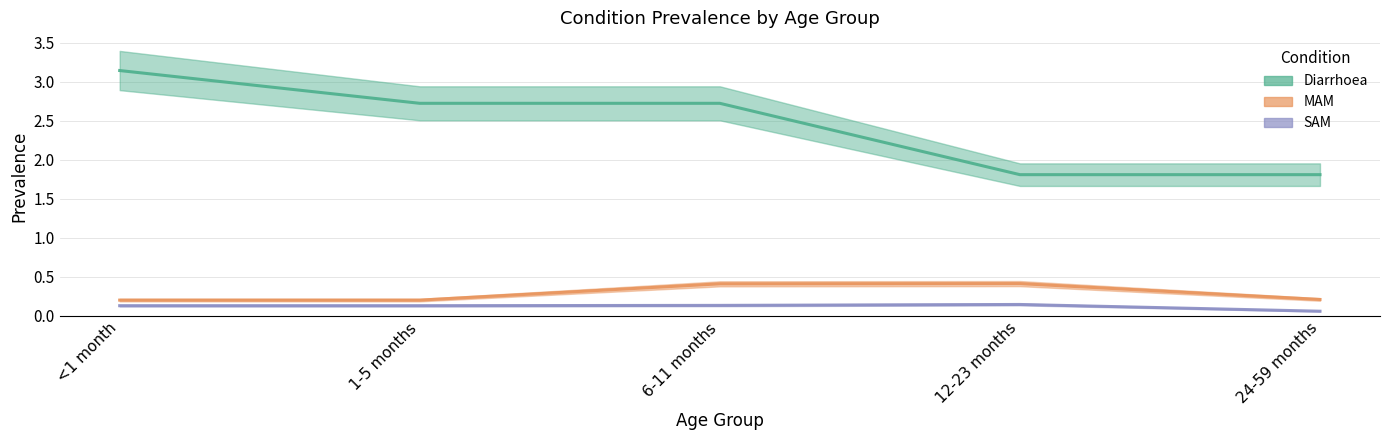

Where is the first local maximum for SAM?

12-23 months